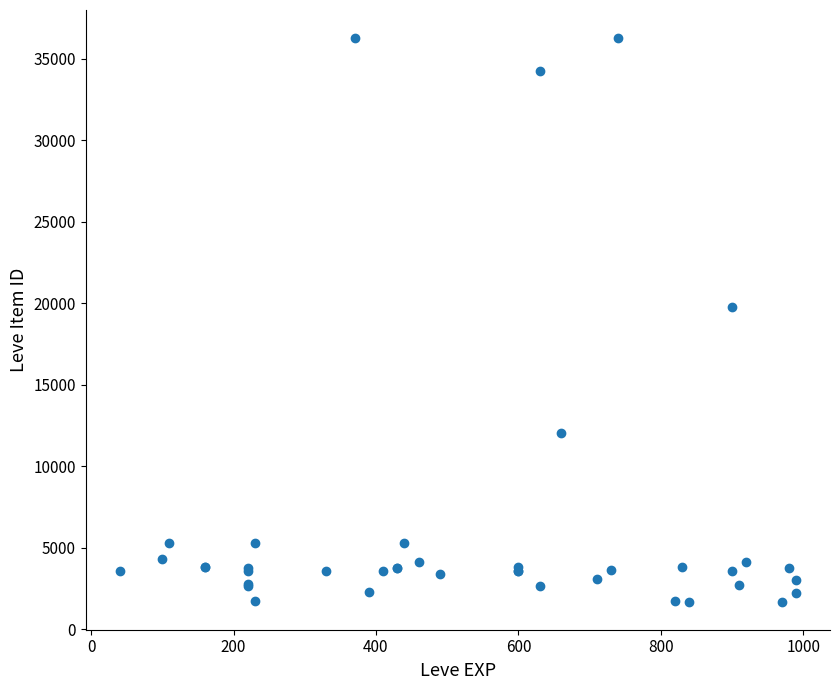

What Y value in the scatter plot is closest to 18967?

19744